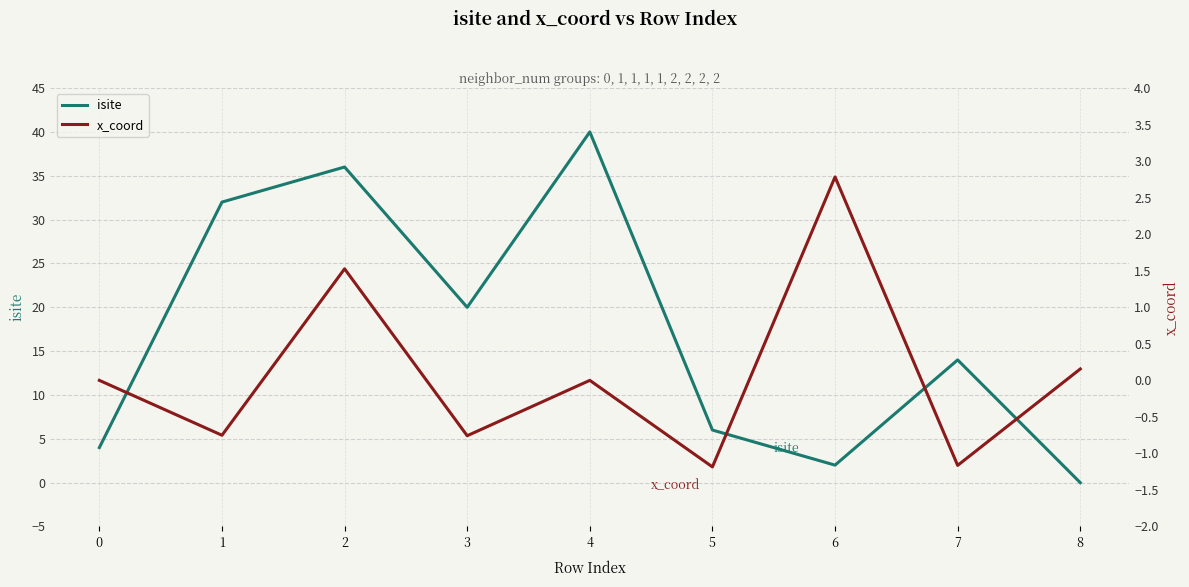

Is it true that x_coord equals -2.0 at 5?

False